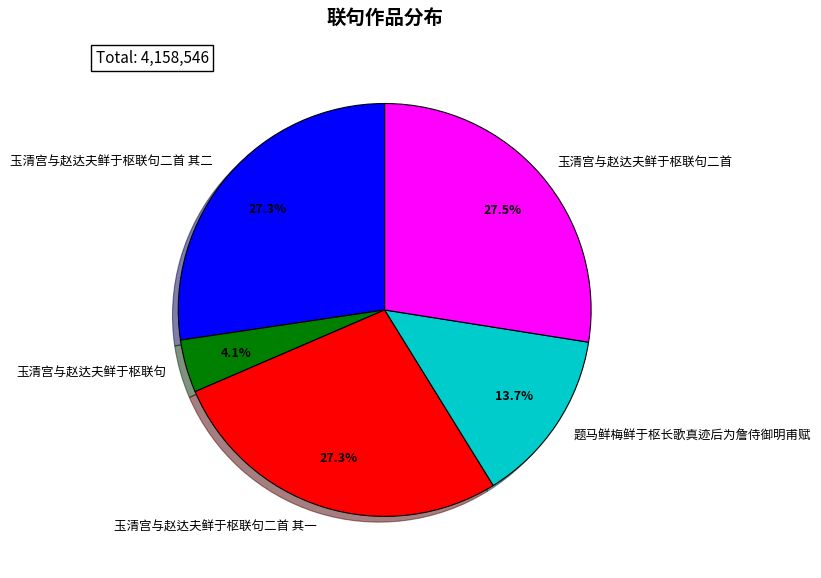

Approximately how many times larger is the value at 玉清宫与赵达夫鲜于枢联句二首 其一 compared to 玉清宫与赵达夫鲜于枢联句二首 其二?

1.0